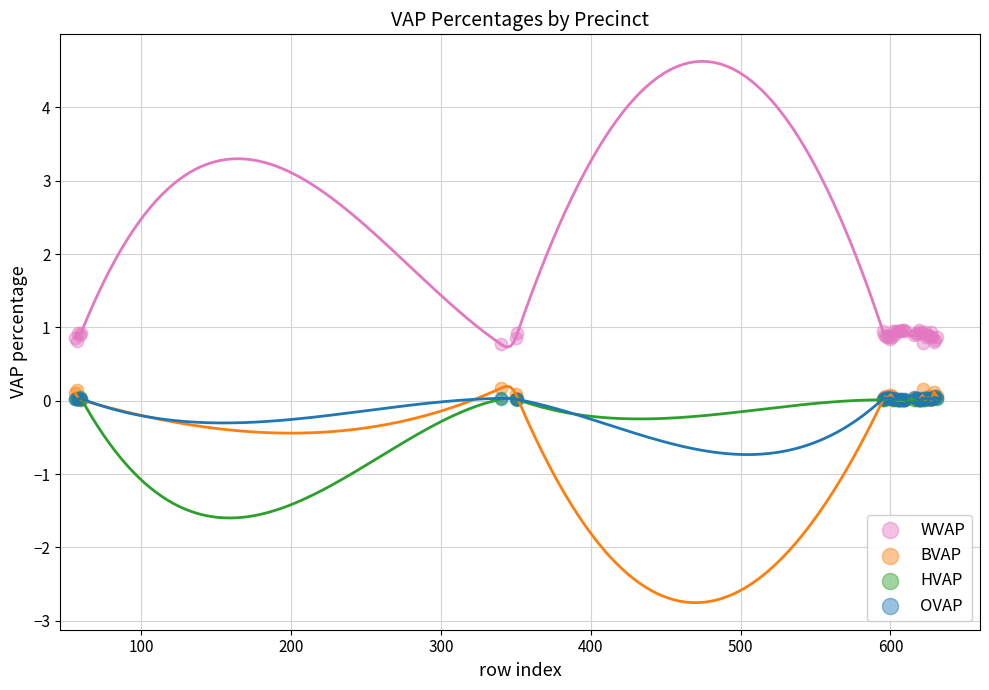

What are all the series names shown in the legend?

WVAP, BVAP, HVAP, OVAP